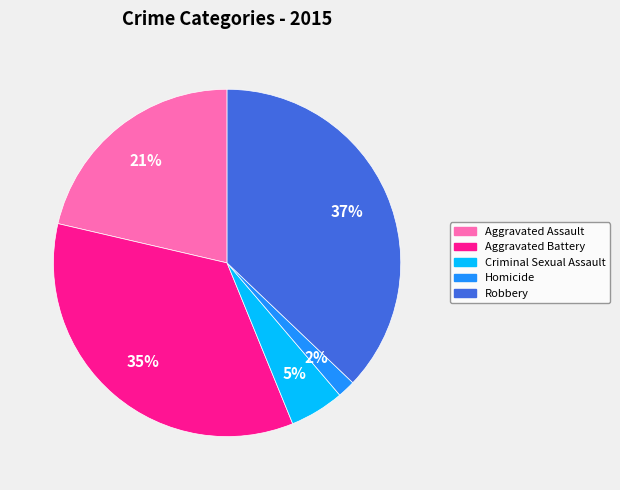

Which has a higher value, Robbery or Criminal Sexual Assault?

Robbery